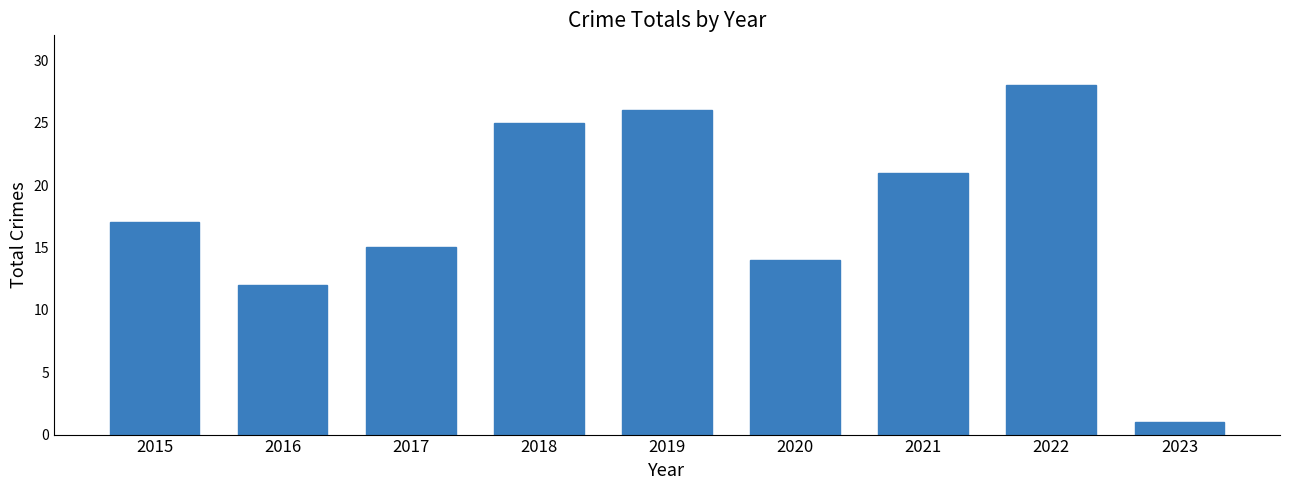

Is it true that the value at 2021 is 14?

False